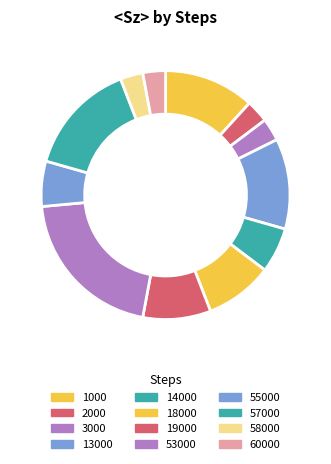

What is the smallest slice in the pie chart?

2000